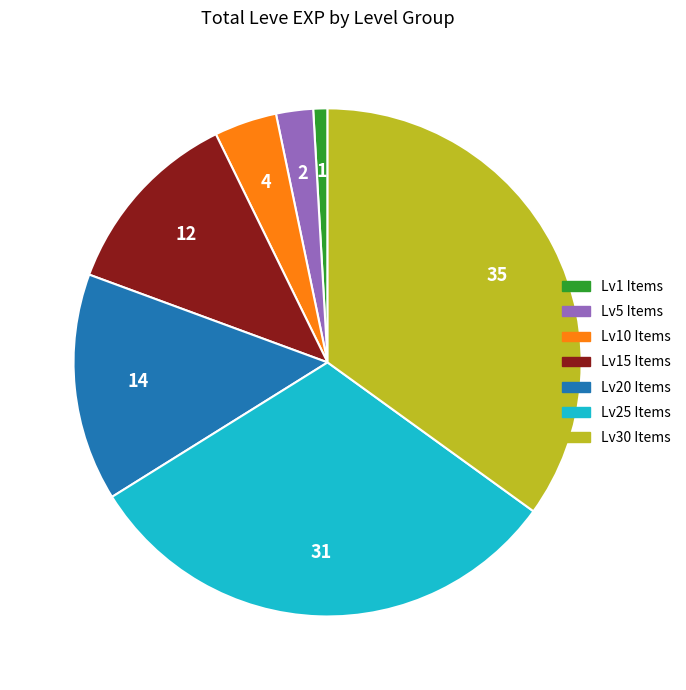

Does any single category account for the majority?

No